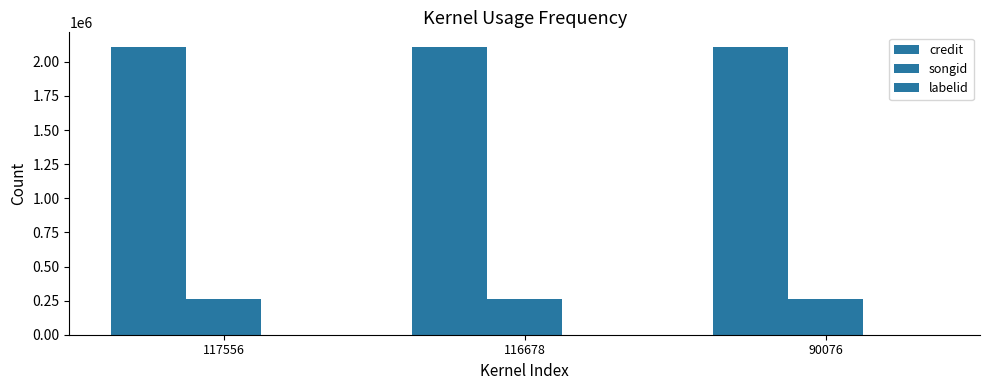

Rank the categories by labelid value from highest to lowest.

117556, 116678, 90076